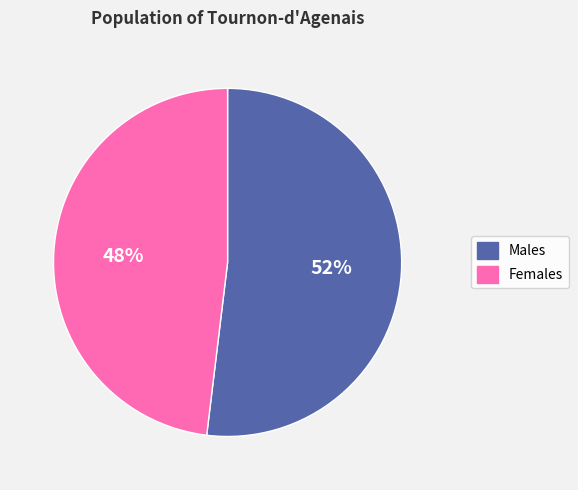

Which slice is the largest?

Males